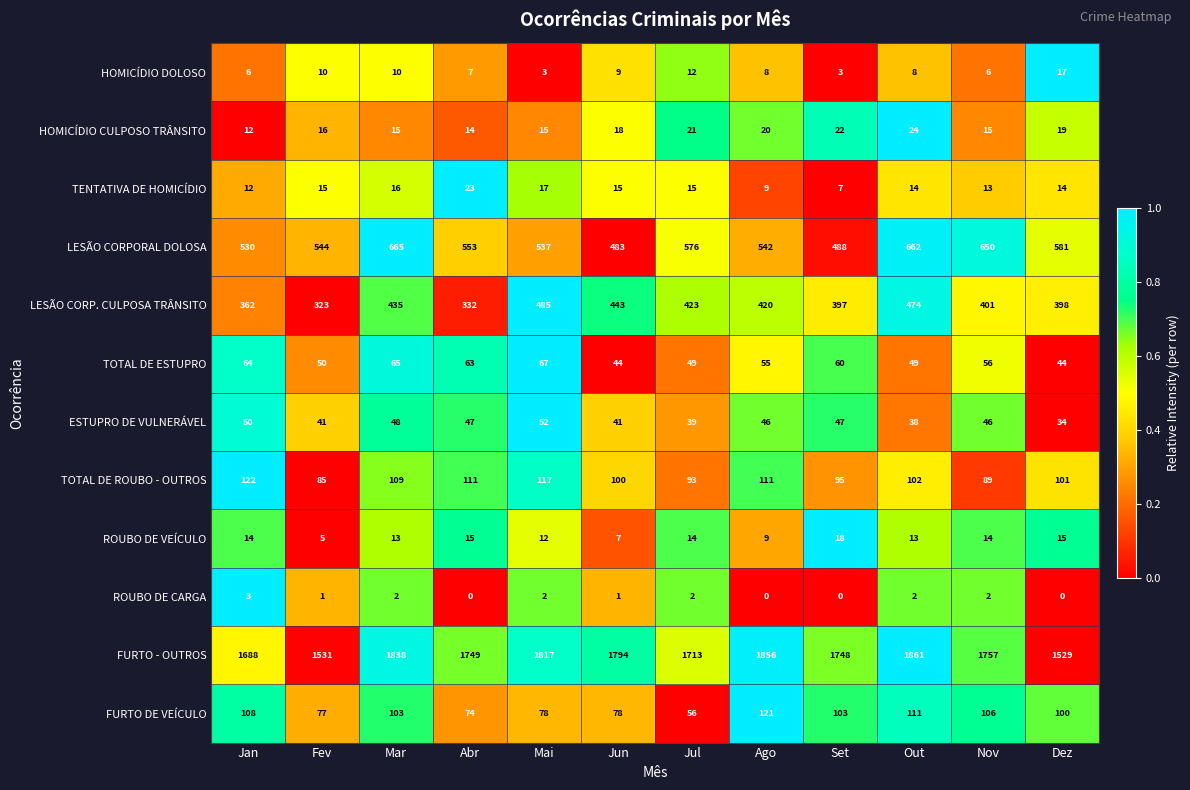

At which category is the sum across all series the highest?

Out